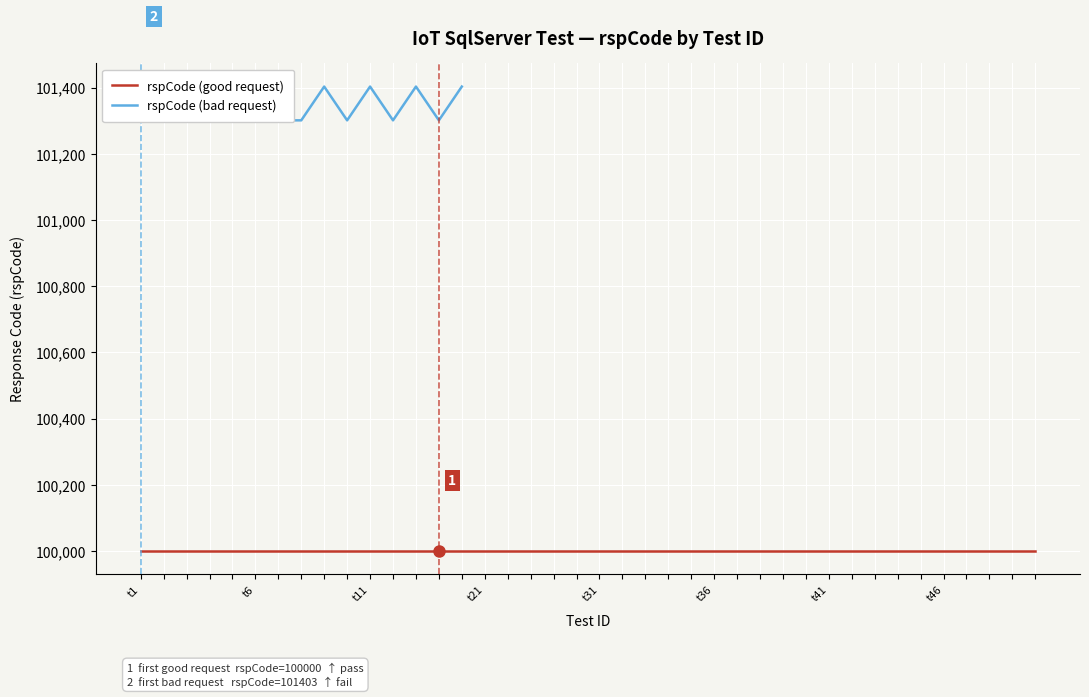

How many points are higher than both their immediate neighbors (excluding endpoints)?

5